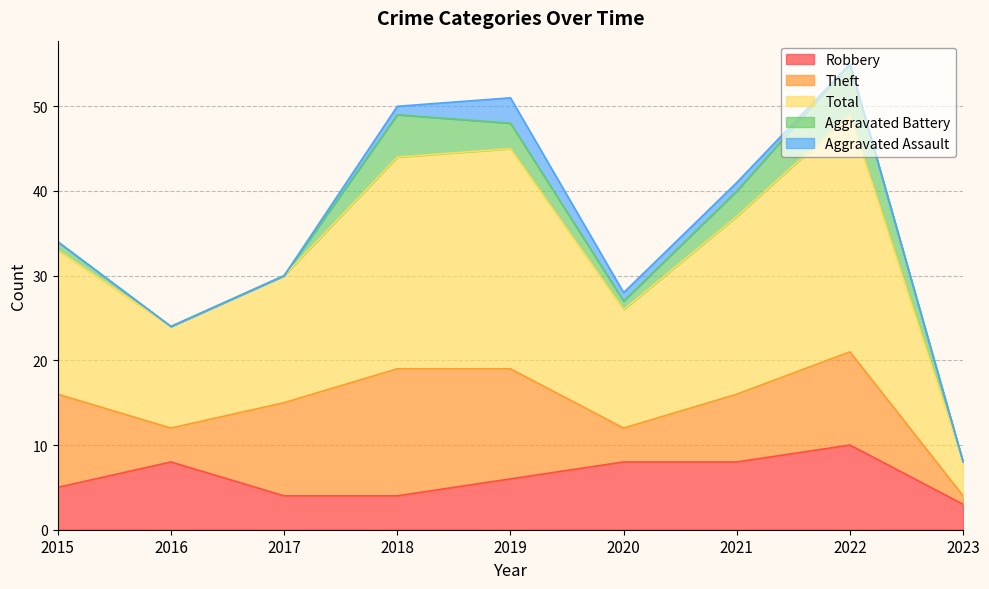

At which category is the sum across all series the highest?

2022